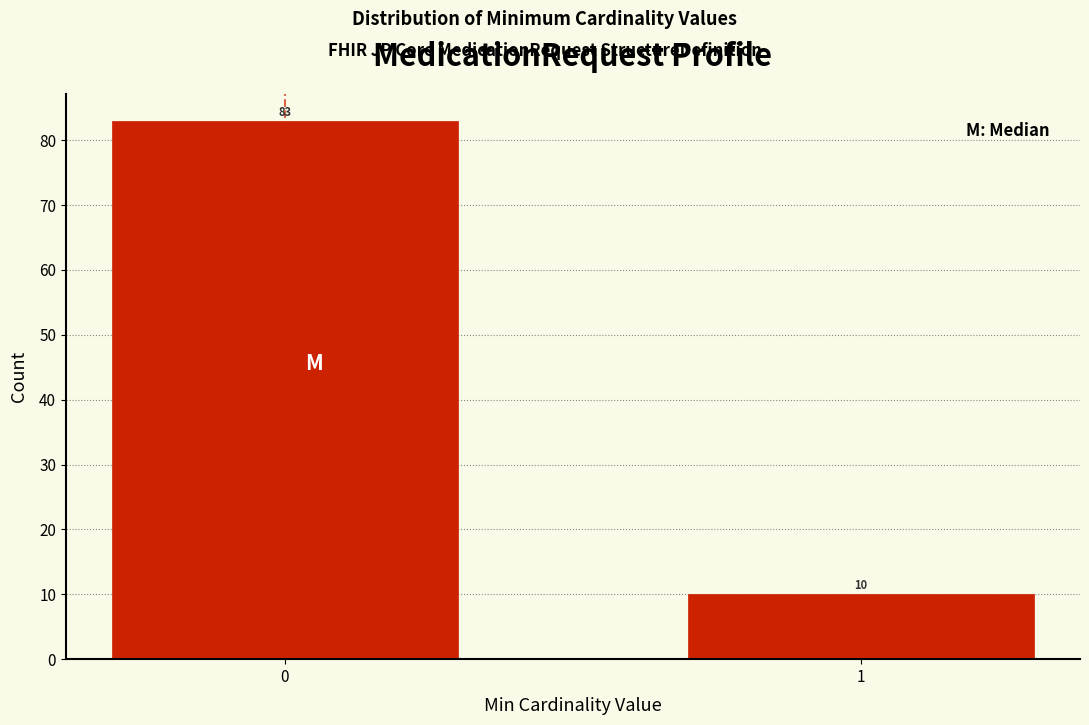

Reading left to right, transcribe all the data shown in this chart.

83	10